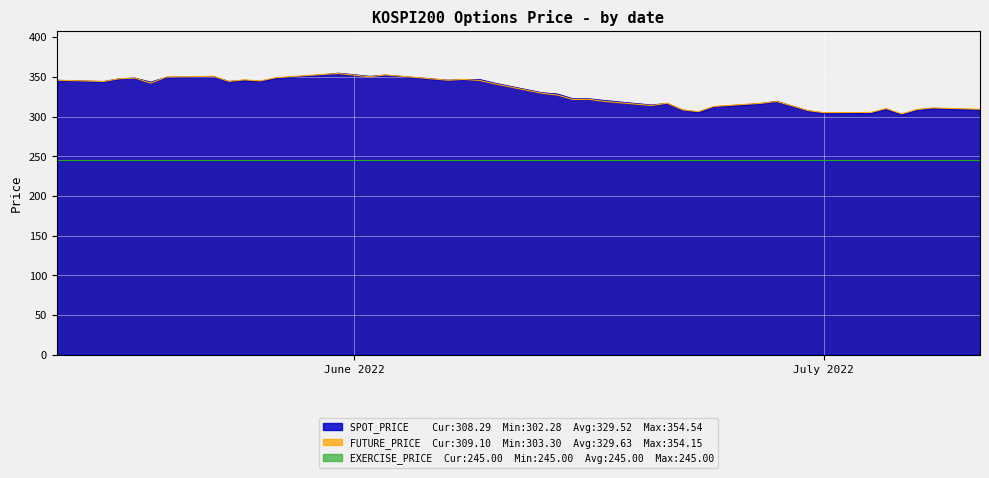

What is the minimum value shown in the chart?

245.0